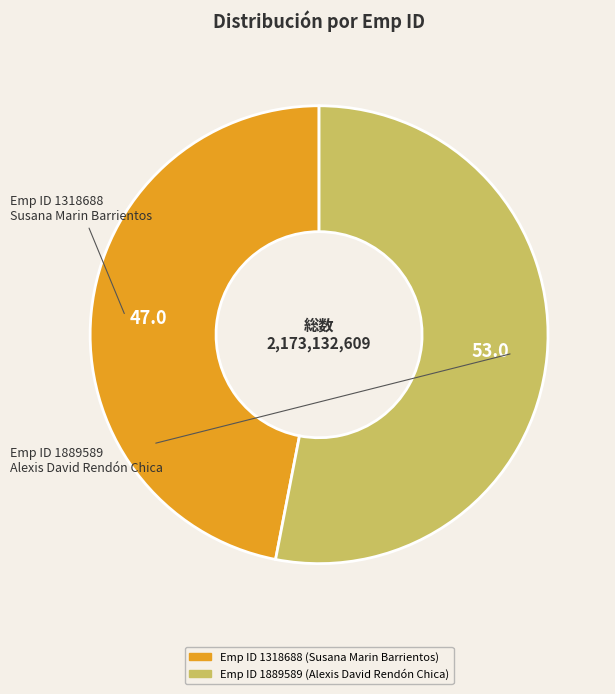

Is there a majority slice in this chart?

Yes